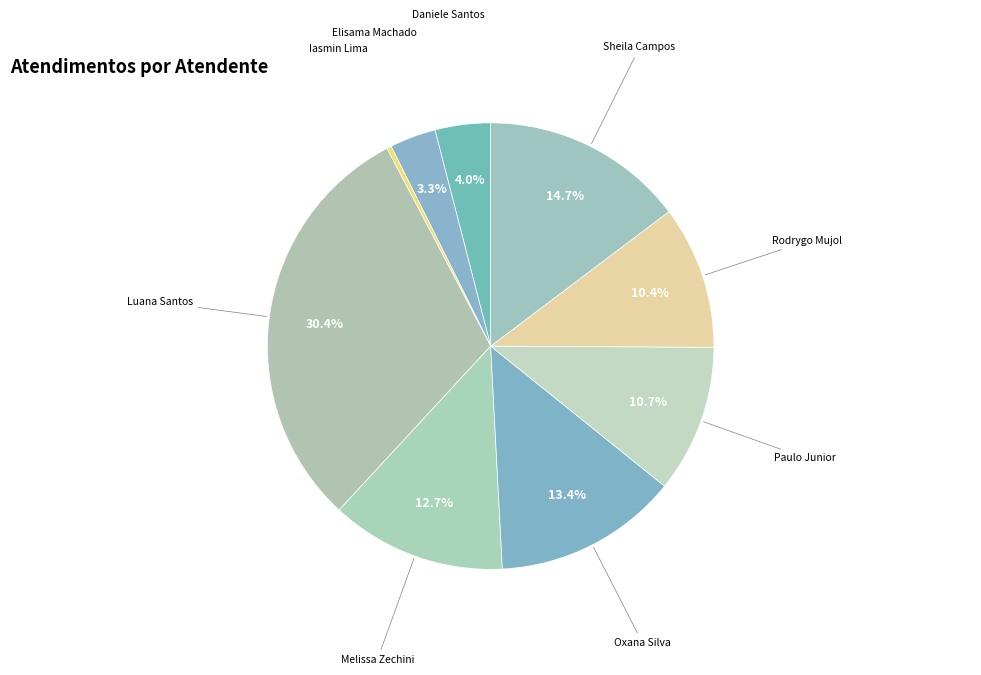

How many segments does this pie chart have?

9